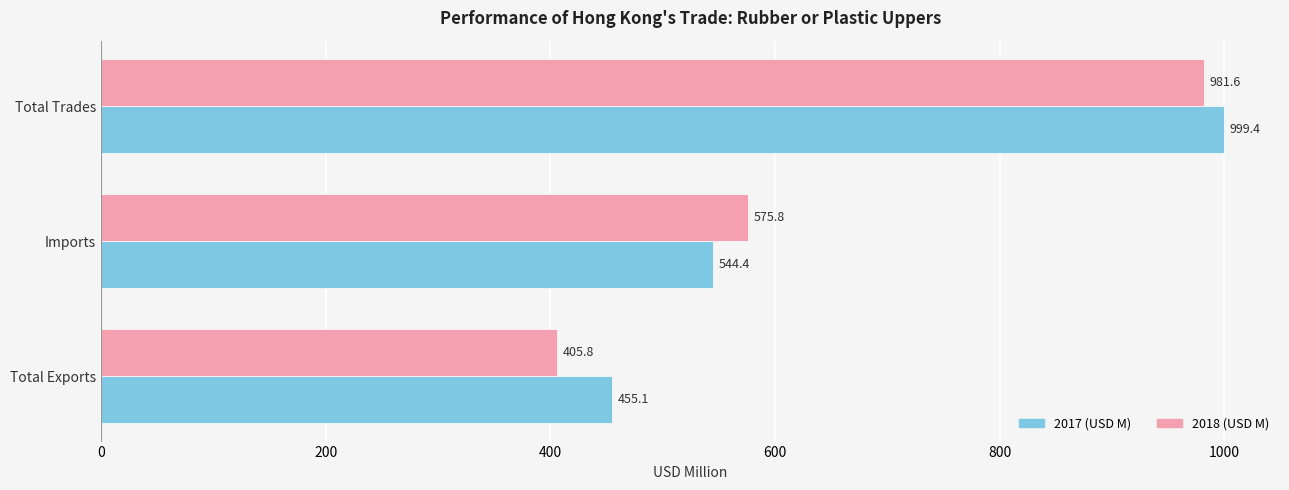

Between Imports and Total Trades, which series saw the biggest shift?

2017 (USD M)